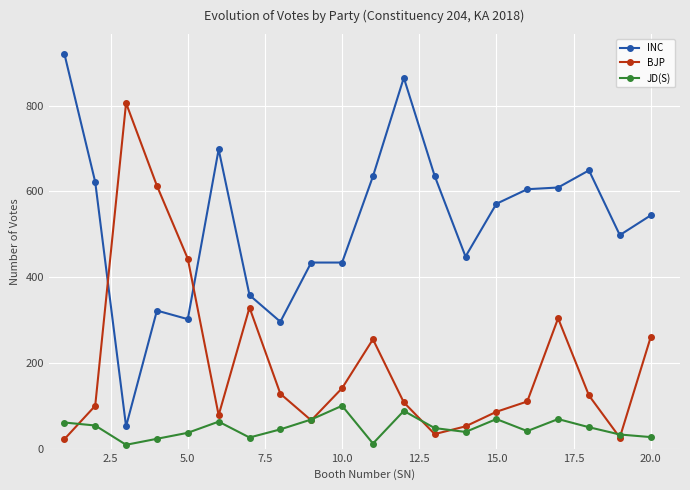

Which series has the largest total across all categories?

INC